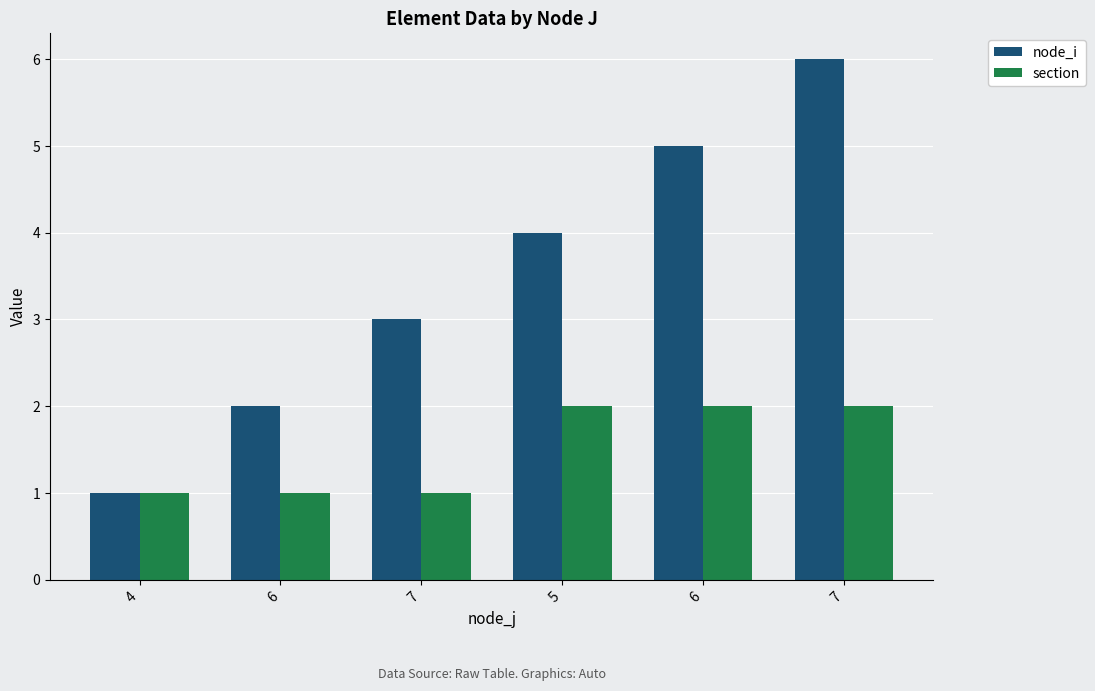

Read the node_i value at 5.

4